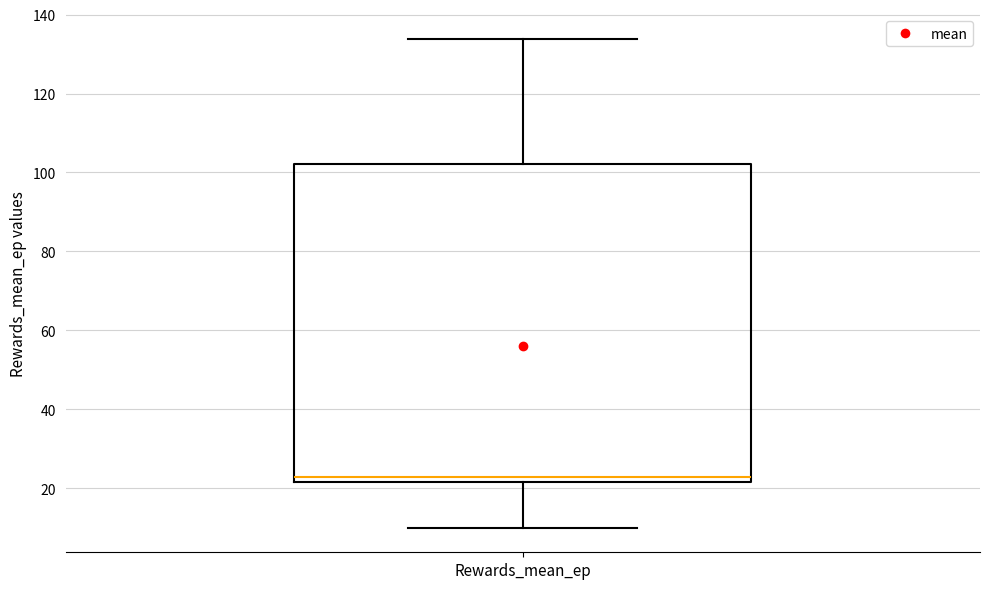

Read this box plot against the y-axis: the position of the median line, the range covered by the box, and the ends of both whiskers. The values are not printed on the chart, so give them approximately, as read against the axis.

median 22 (just above the box's lower edge), box 22 to 102, whiskers 10 to 134